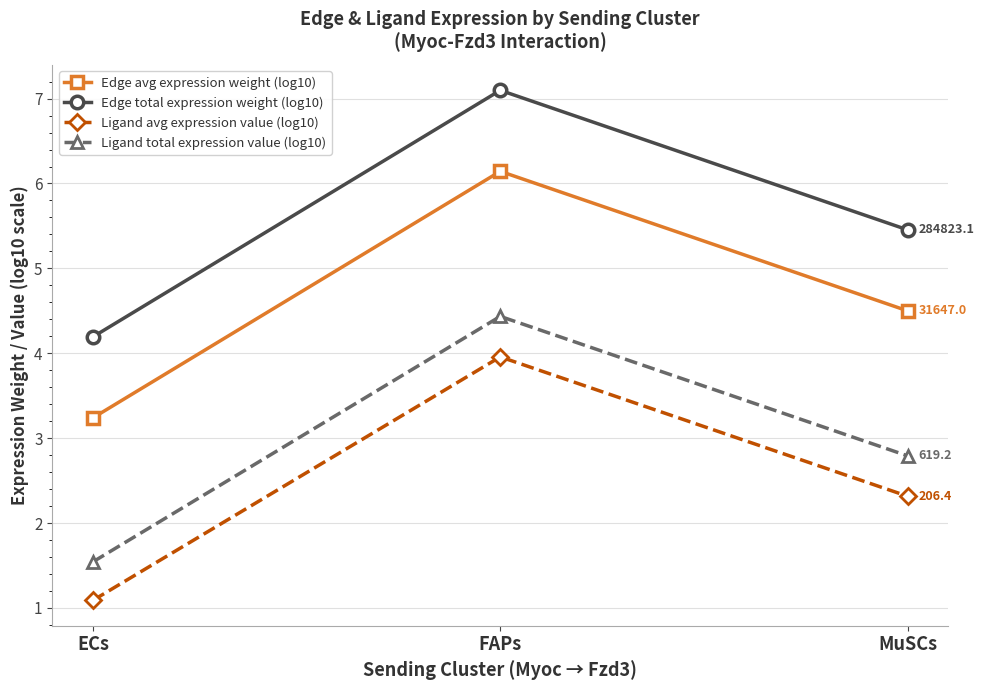

Count the number of data series in this chart.

4